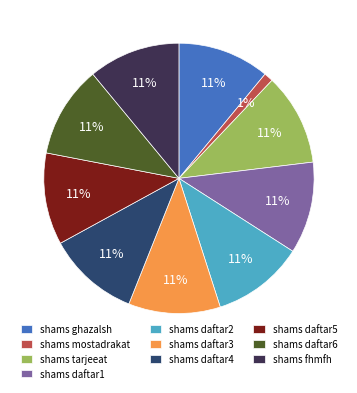

To the nearest percent, what is the difference between the largest and smallest slice percentages?

10%